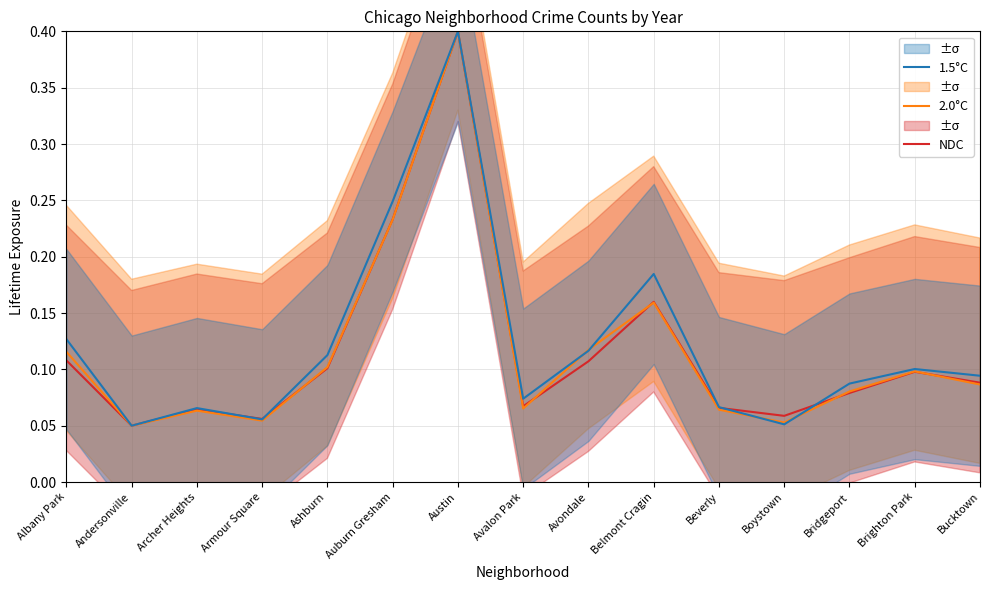

In NDC, how many points are higher than both neighbors (excluding endpoints)?

4